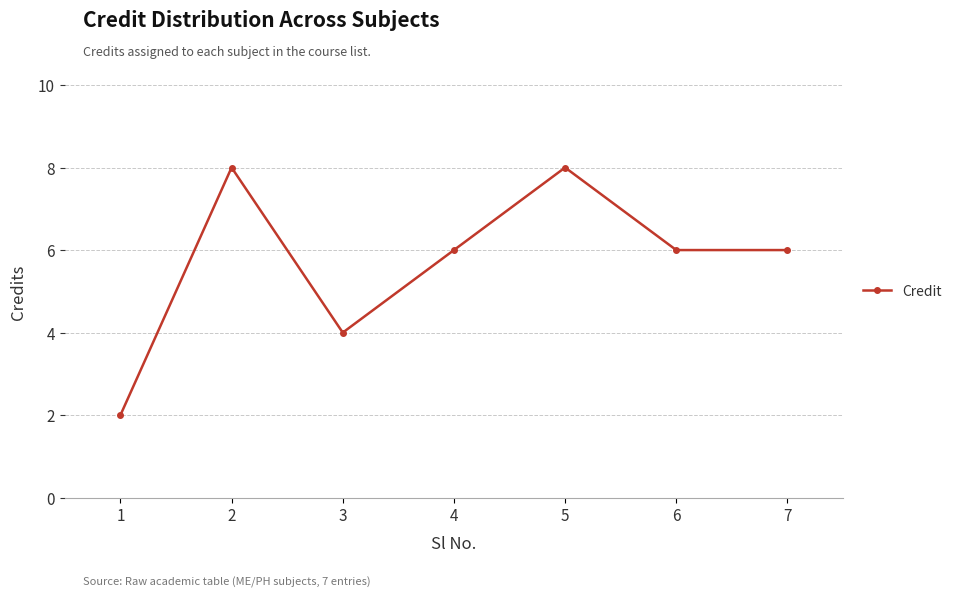

Reading right to left, list all the values displayed in this chart.

7=6	6=6	5=8	4=6	3=4	2=8	1=2